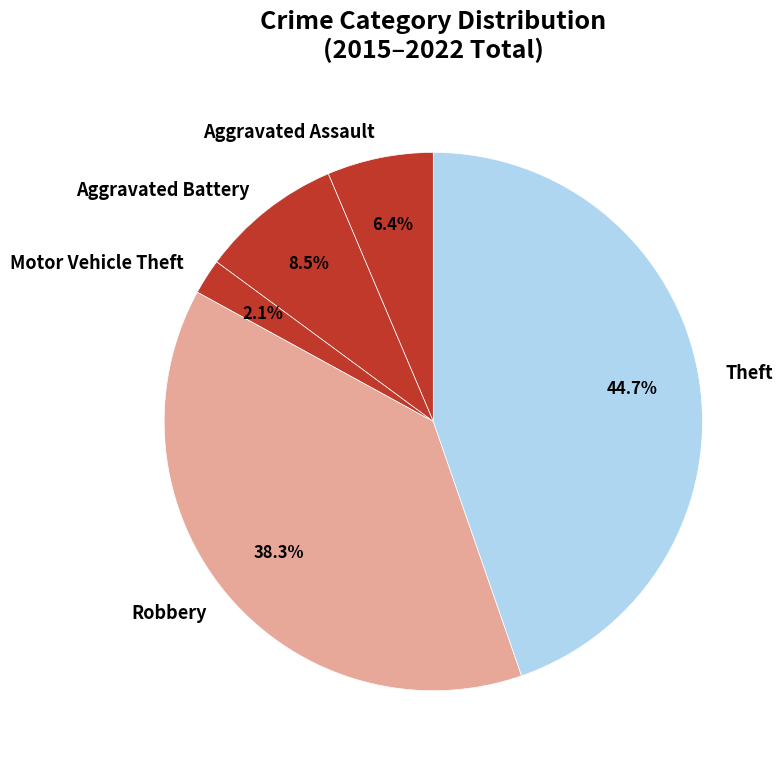

Does Robbery represent more than half of the total?

No